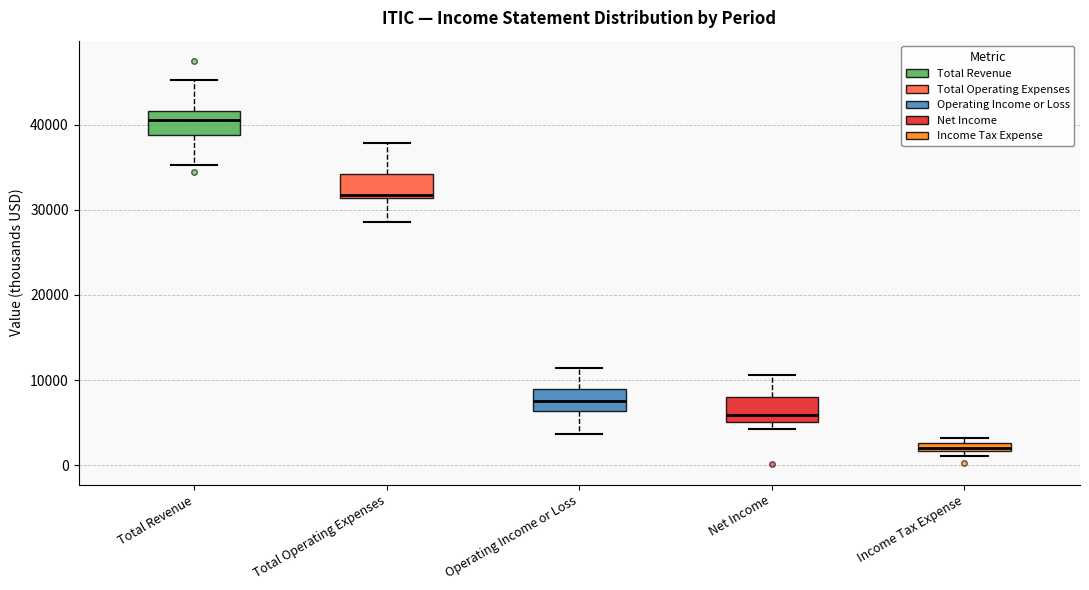

Which box's median line is the lowest?

Income Tax Expense